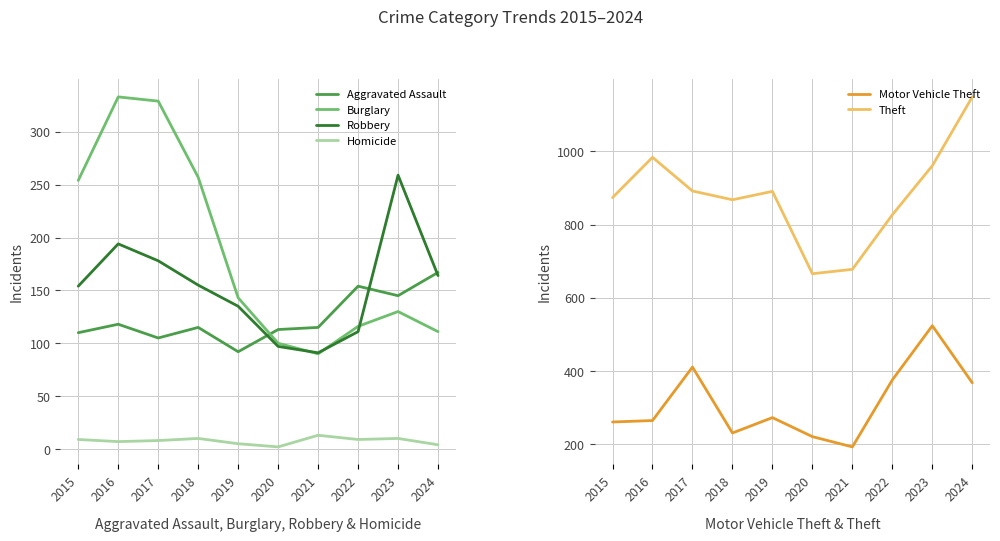

Read the Burglary value at 2018, to the nearest 5.

255